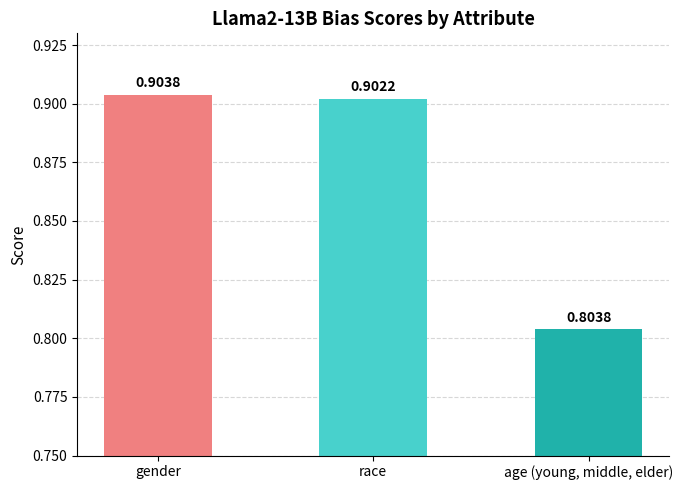

Reading left to right, list all the values displayed in this chart.

0.9	0.9	0.8